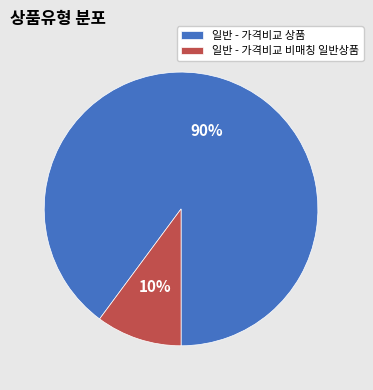

Is it true that 일반 - 가격비교 상품 is 97% of the pie?

False